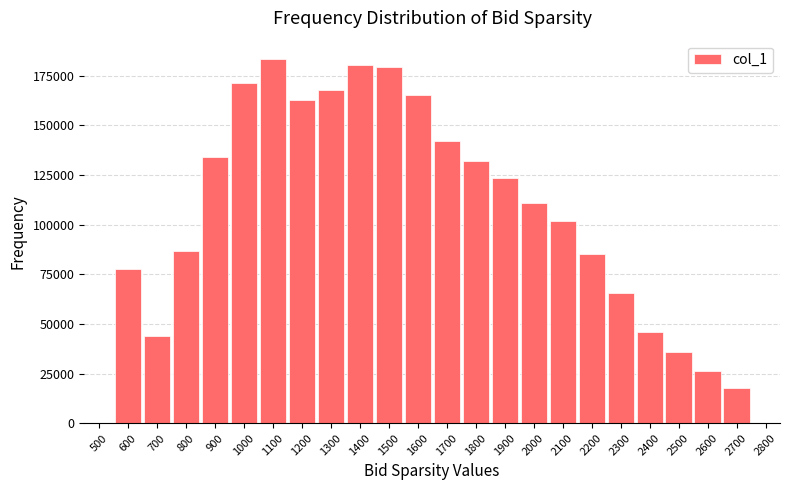

Approximately how many times larger is the value at 1200 compared to 600?

2.1